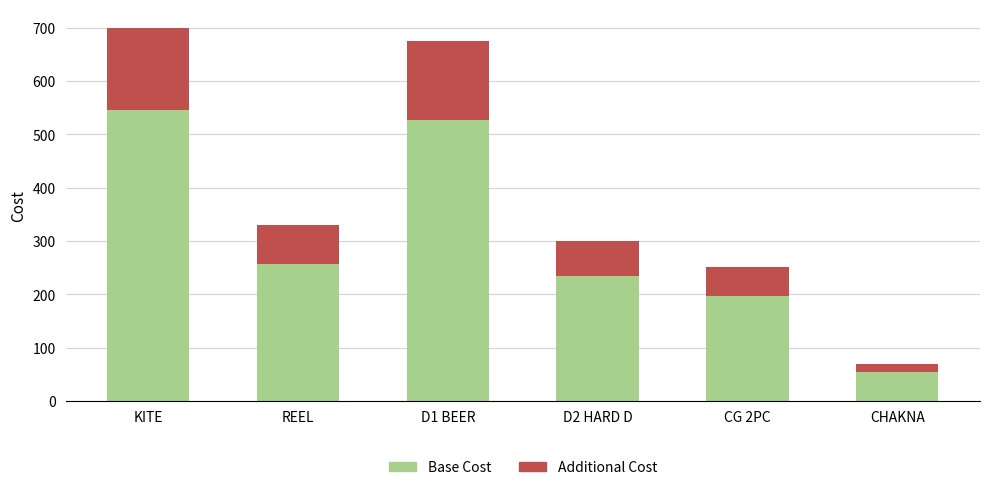

At which label does Base Cost reach its peak?

KITE